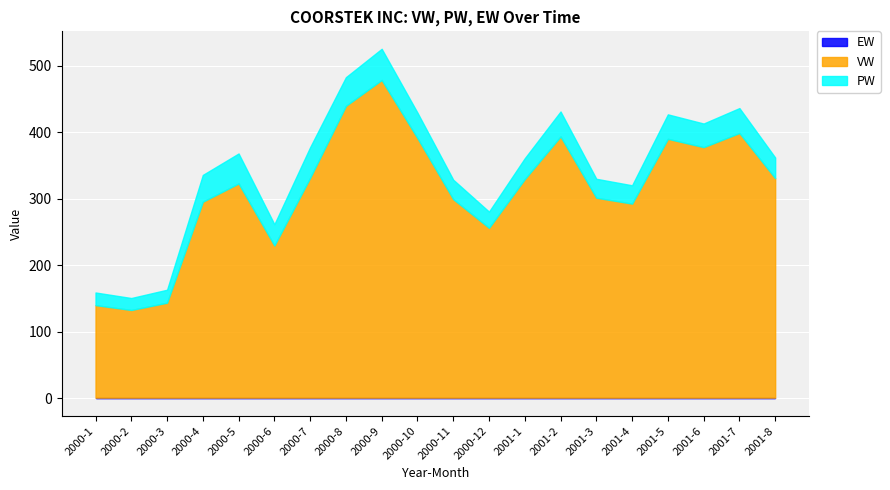

Between 2000-1 and 2000-4, which series saw the biggest shift?

VW